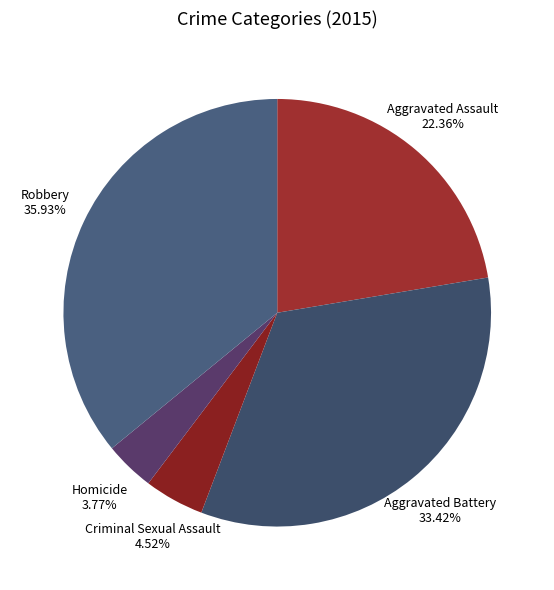

Does Criminal Sexual Assault account for over 50% of the chart?

No